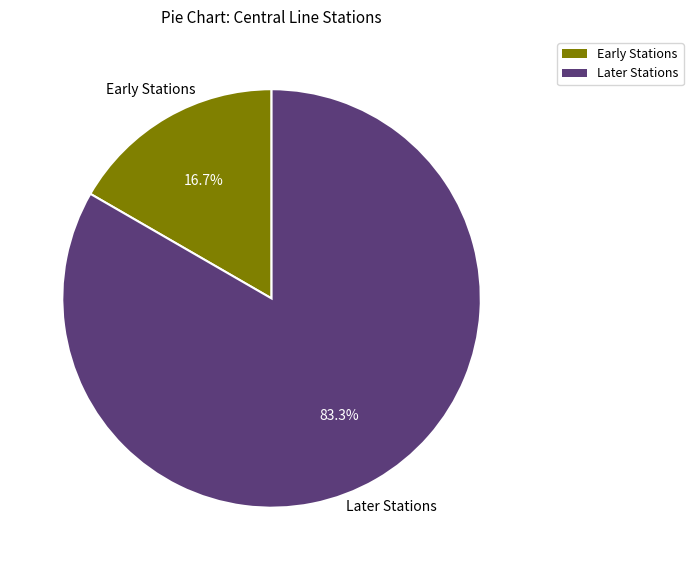

To the nearest percent, what is the difference between the largest and smallest slice percentages?

67%